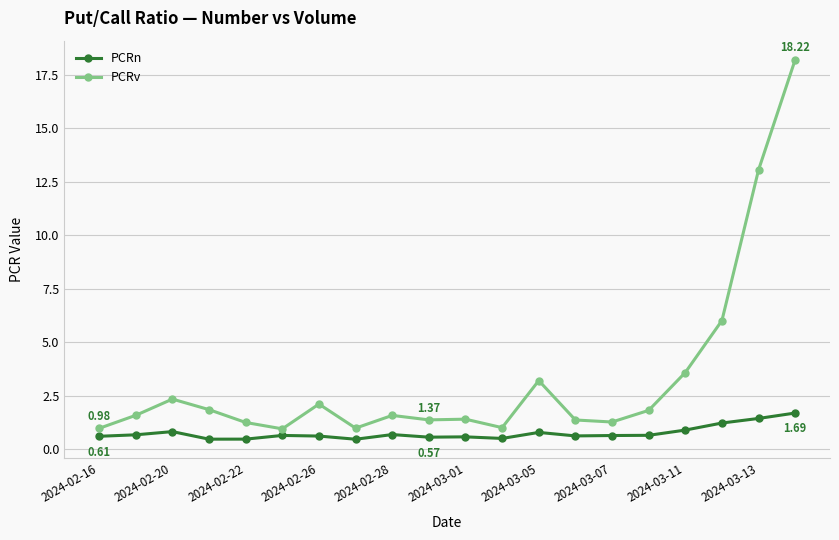

List the series in order of their overall mean, highest first.

PCRv, PCRn